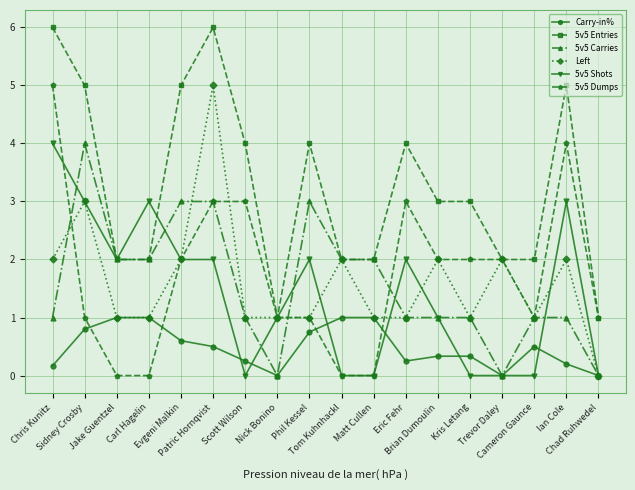

Which series has the largest total across all categories?

5v5 Entries